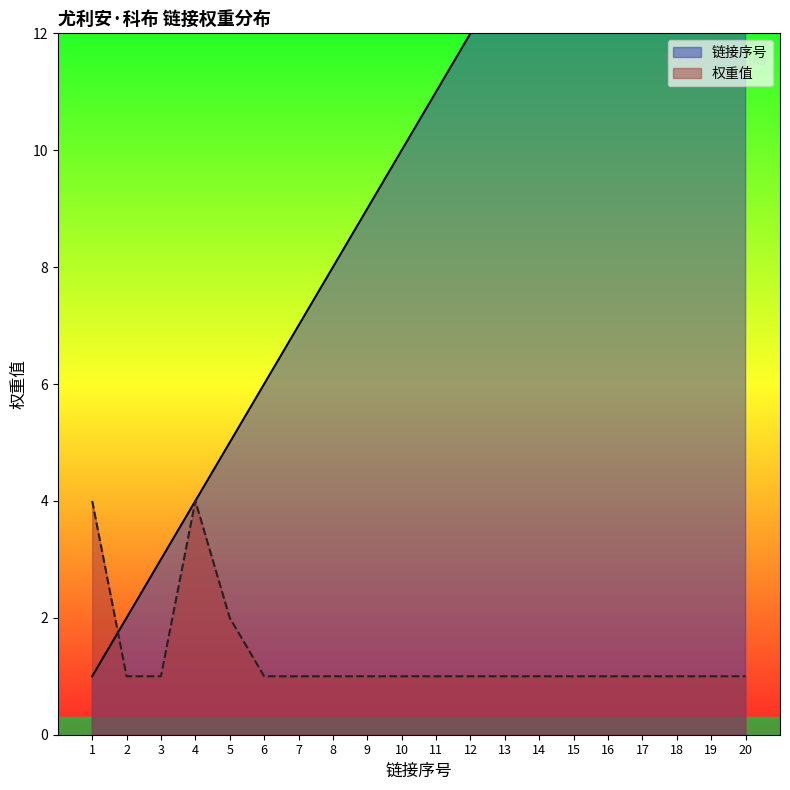

Which label corresponds to the largest value in the chart?

20